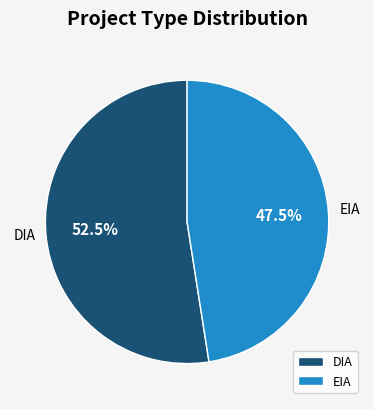

Is there a majority slice in this chart?

Yes